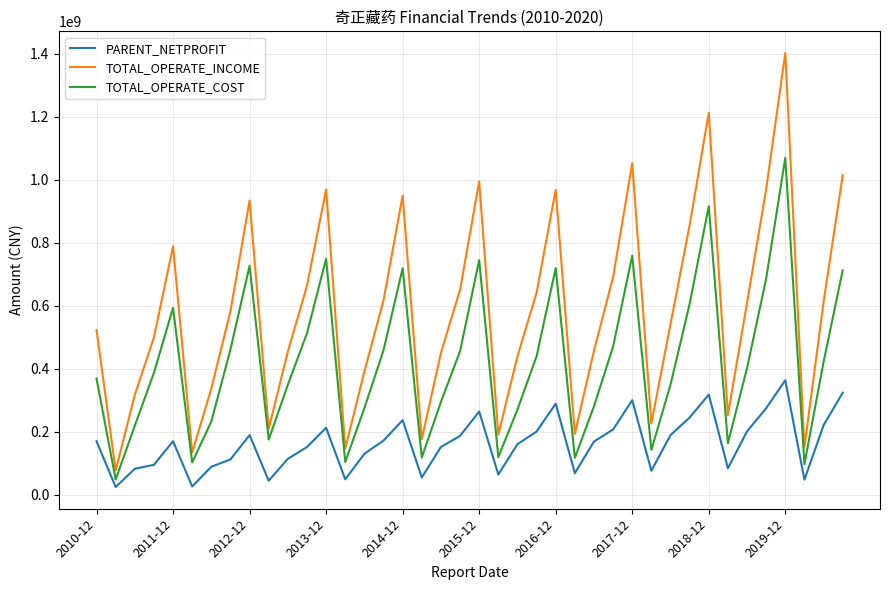

Which series has the largest total across all categories?

TOTAL_OPERATE_INCOME